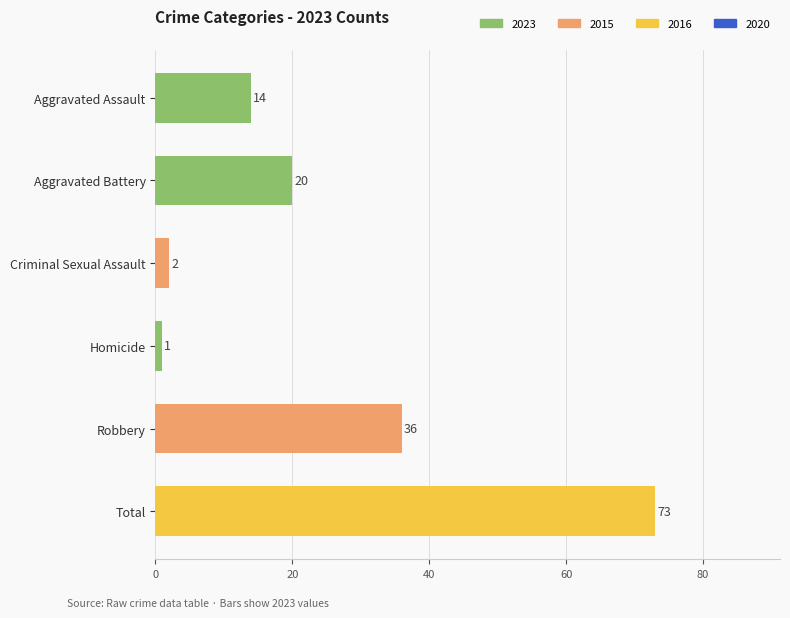

Rank the categories by value from lowest to highest.

Homicide, Criminal Sexual Assault, Aggravated Assault, Aggravated Battery, Robbery, Total